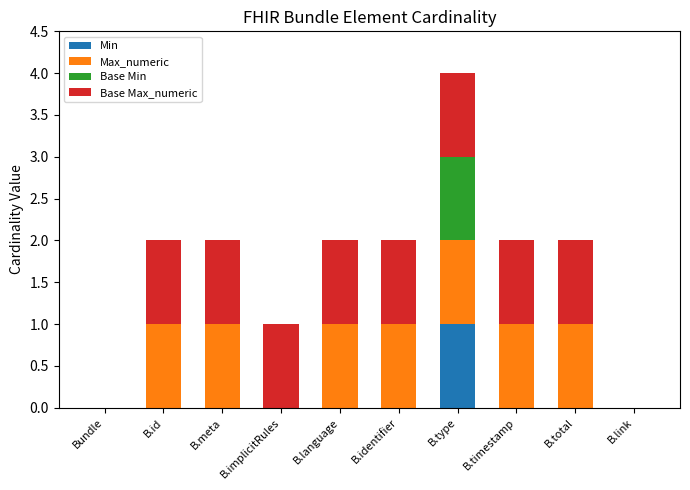

Are the bars grouped side by side (vs. stacked)?

No